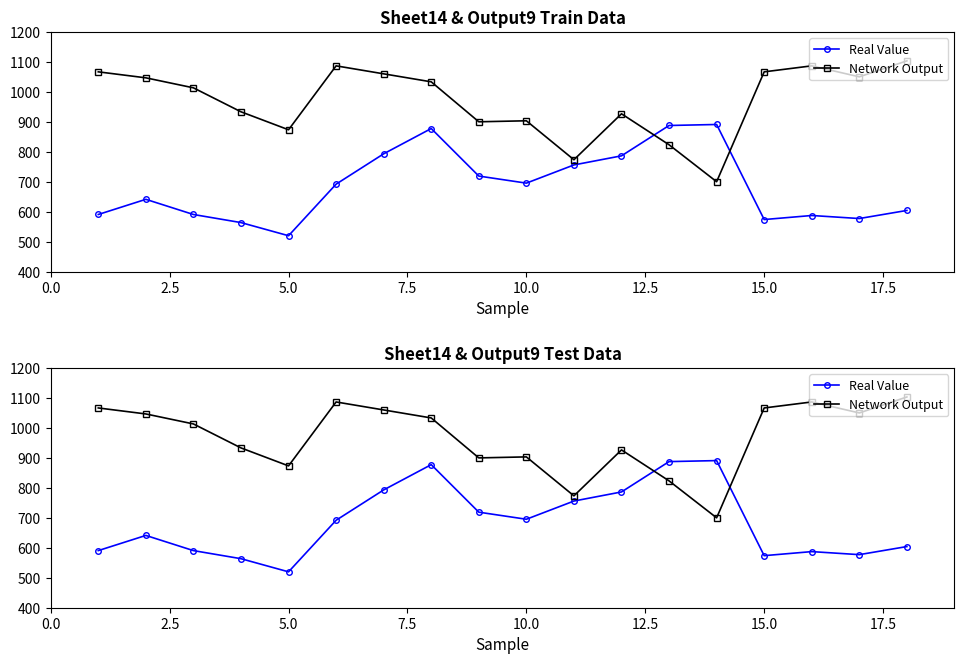

What are all the series names shown in the legend?

Real Value, Network Output